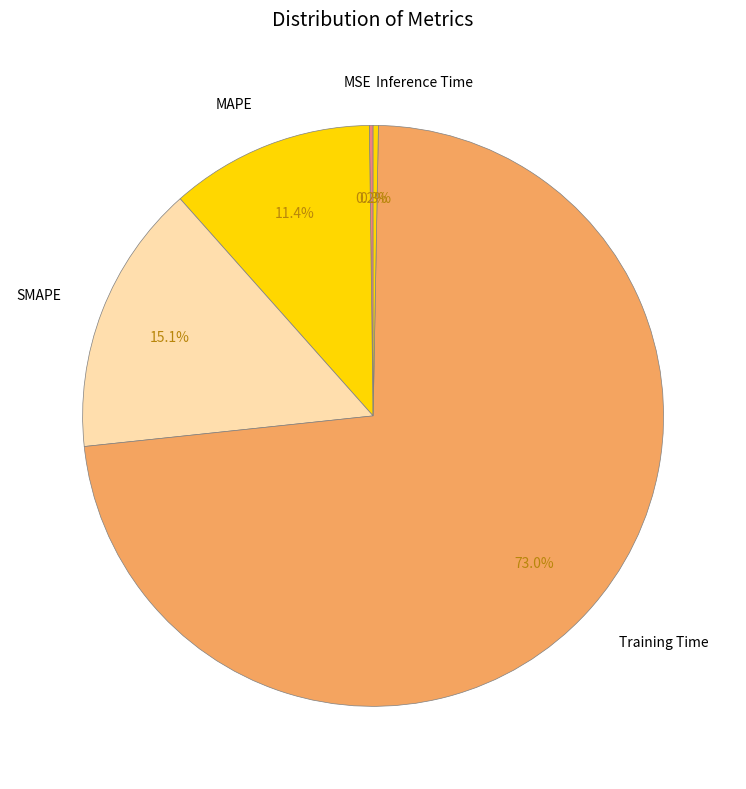

Is Training Time the majority of the pie?

Yes